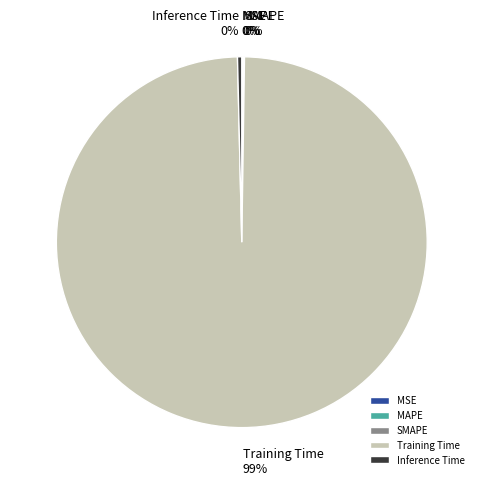

The Training Time slice represents 87% of the pie. True or false?

False